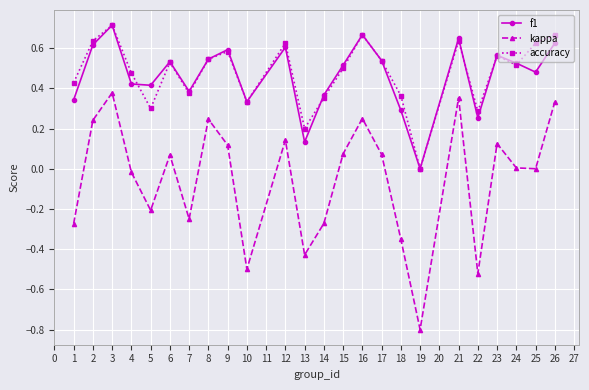

In f1, how many points are higher than both neighbors (excluding endpoints)?

7